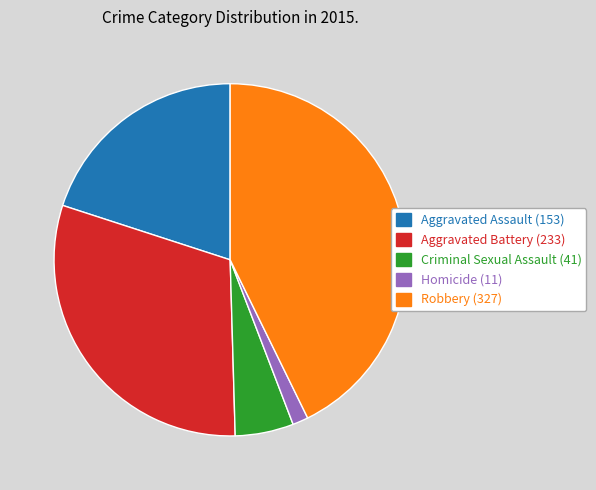

How many slices are in this pie chart?

5